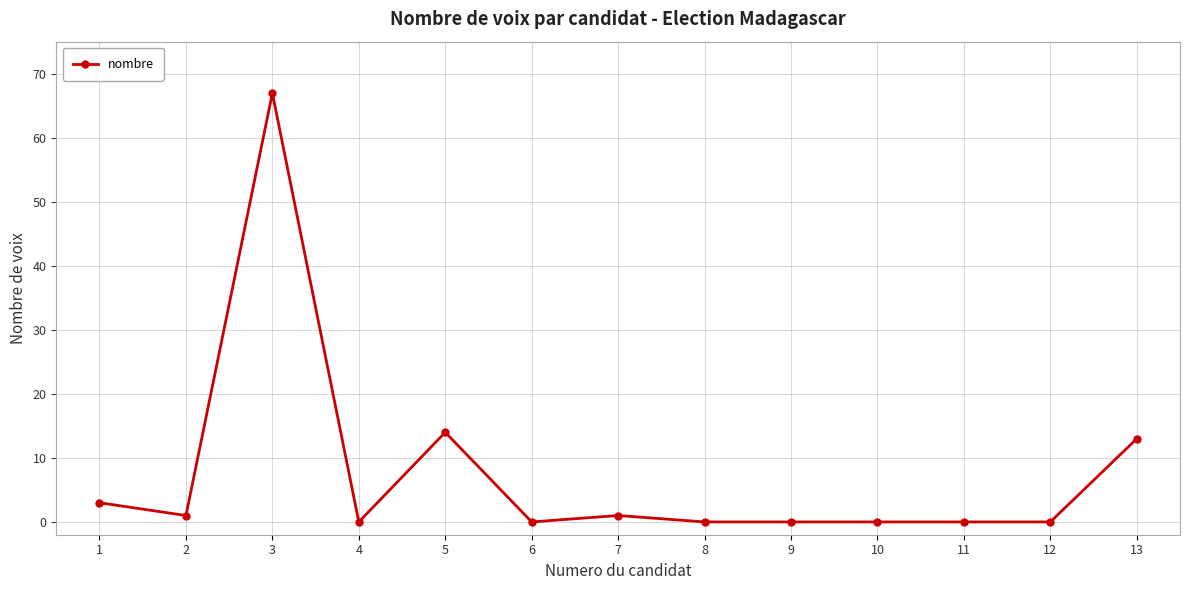

The chart shows a value of 0 at 11. True or false?

True